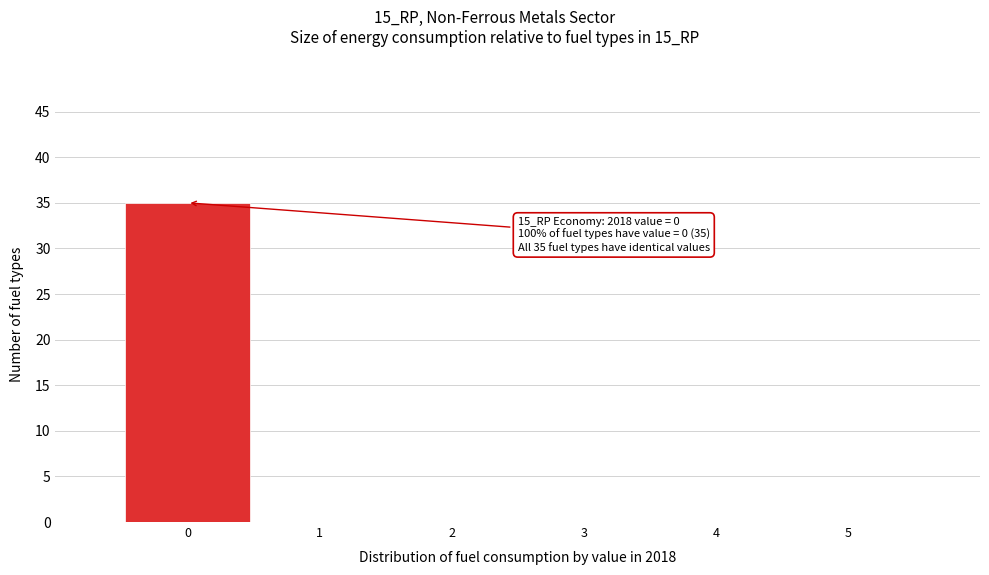

Which range on the x-axis has the tallest bar?

-0.5 to 0.5